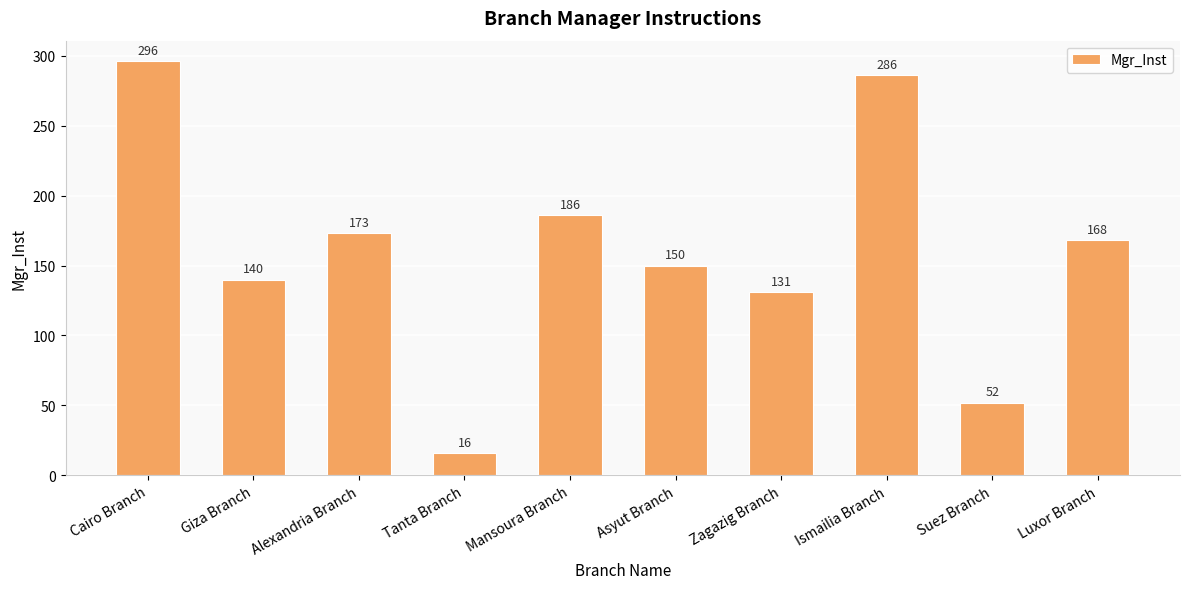

How many bars are there in total?

10